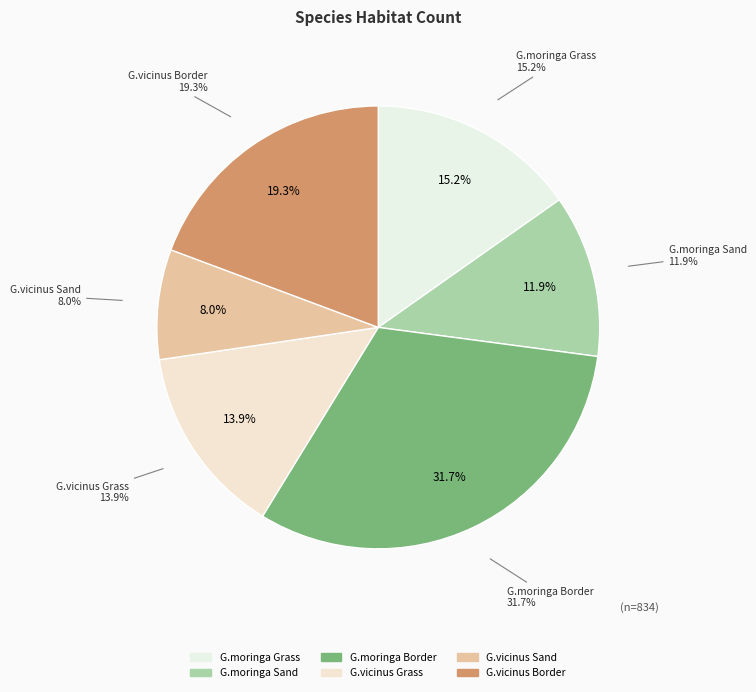

Which slice is the largest?

G.moringa Border